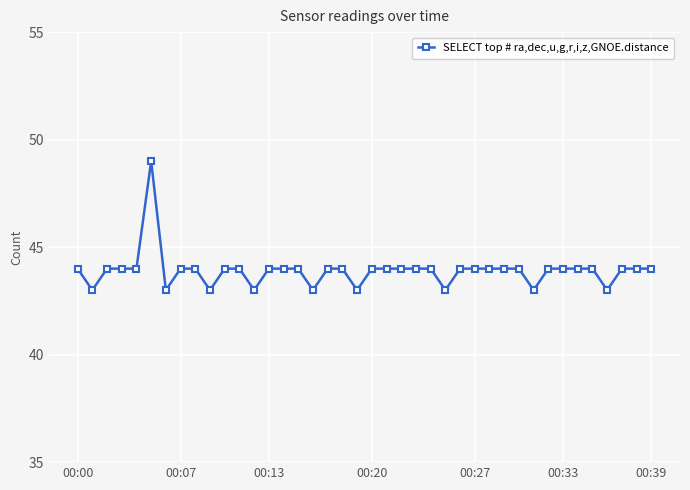

What is the difference between the maximum and minimum values?

6